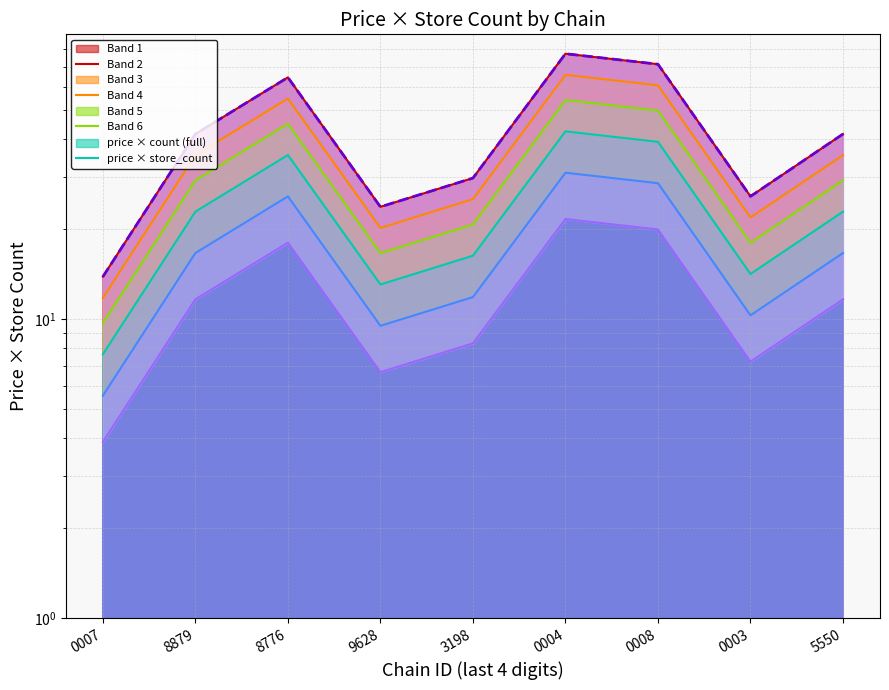

What is the change in value from 9628 to 5550?

+17.9